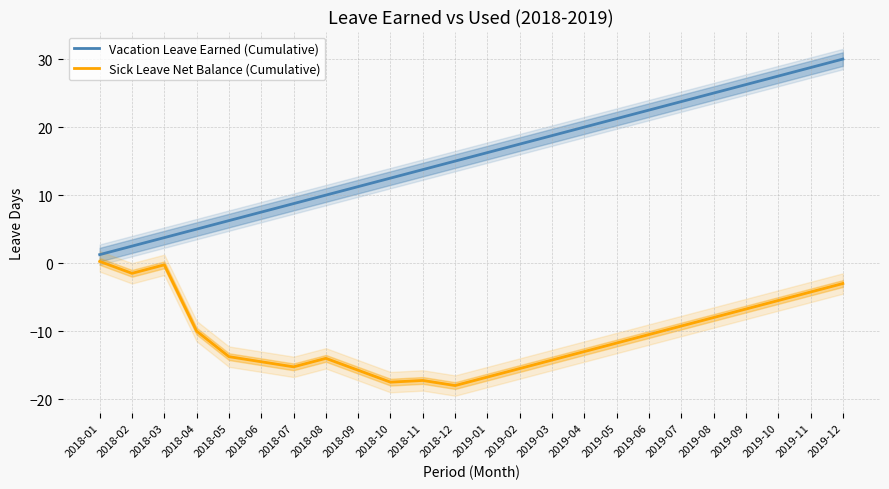

What is the total value across all series at 2019-04?

7.0